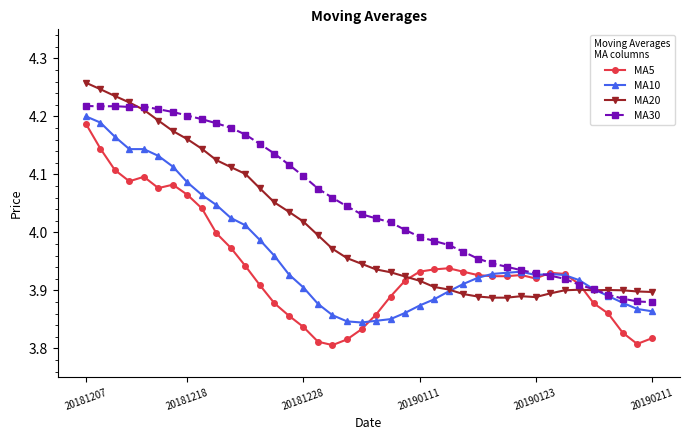

Which series has the largest total across all categories?

MA30